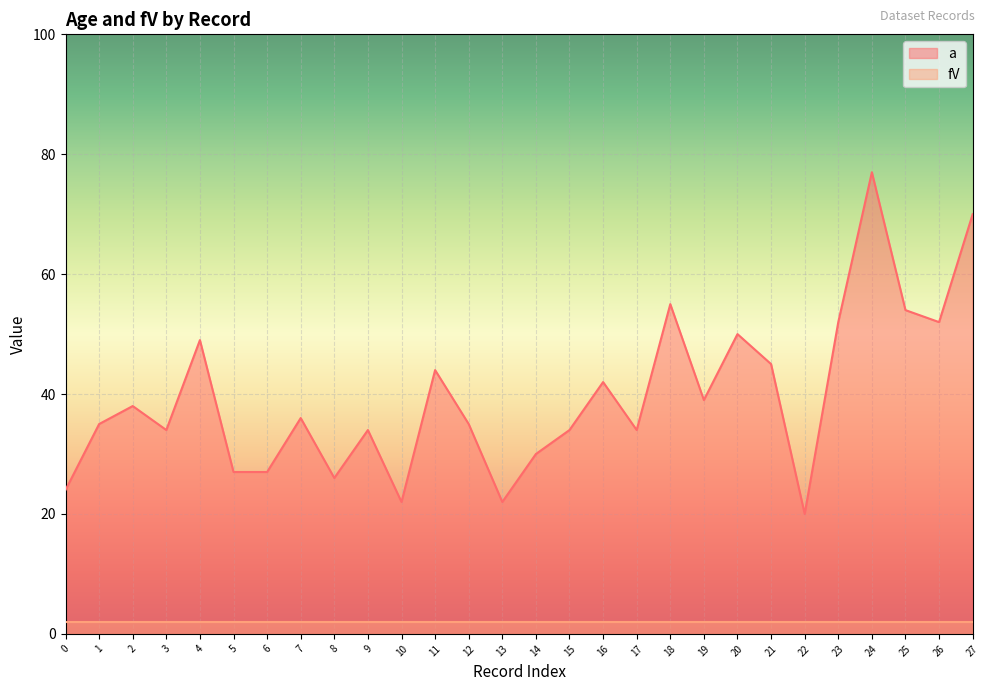

Reading left to right, list all the values displayed in this chart.

24	35	38	34	49	27	27	36	26	34	22	44	35	22	30	34	42	34	55	39	50	45	20	52	77	54	52	70